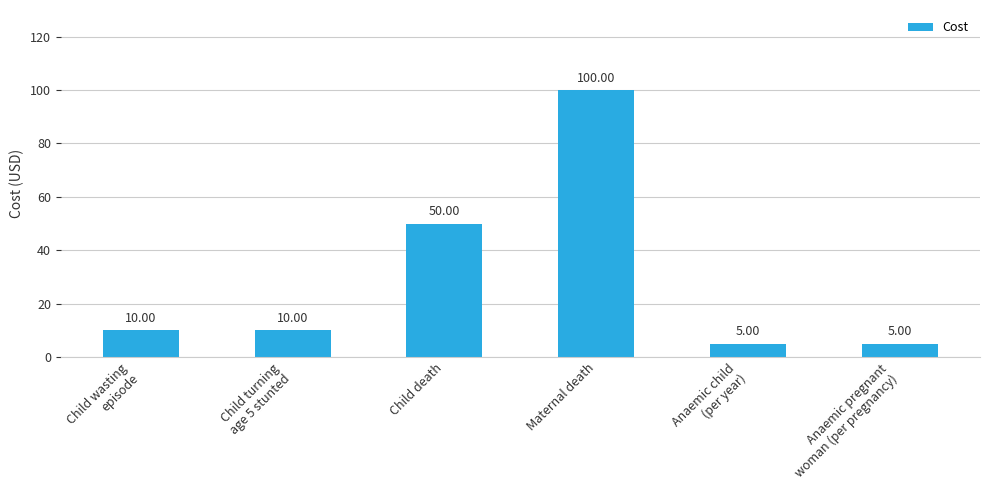

Which category has the highest value across all series?

Maternal death